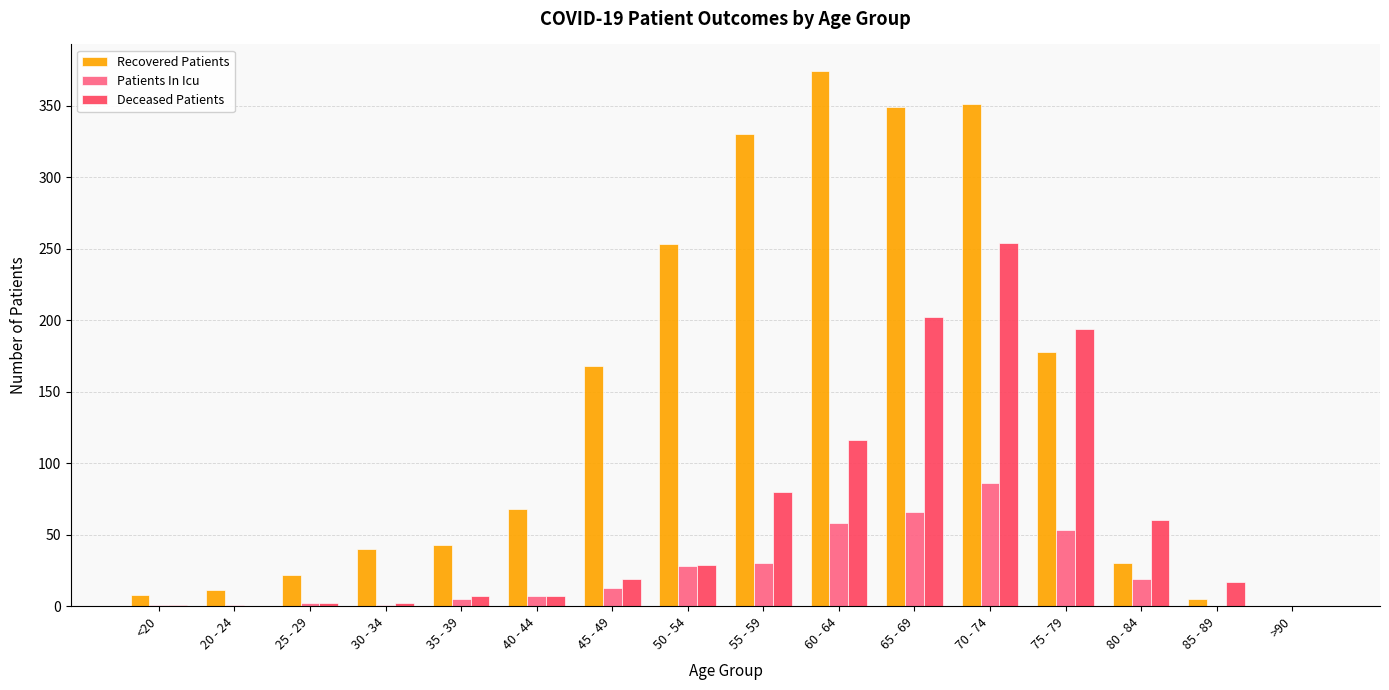

Between 30 - 34 and 70 - 74, which series saw the biggest shift?

Recovered Patients